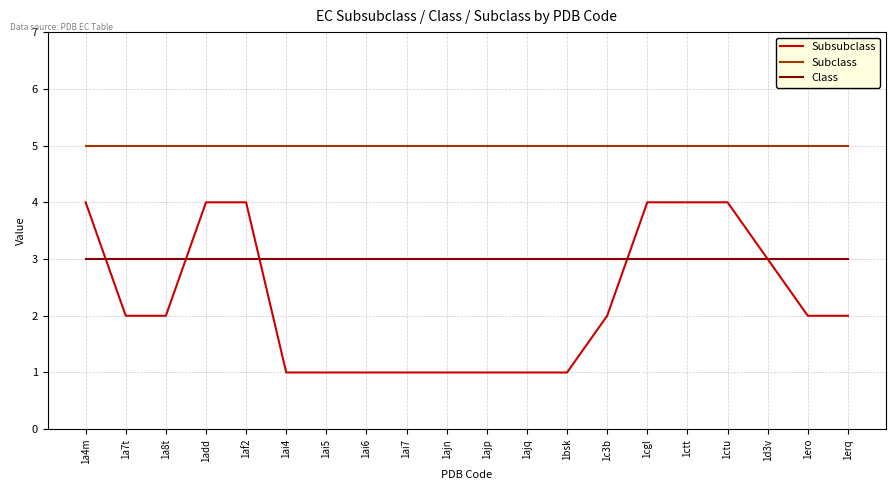

What is the highest value of the Subclass series?

5